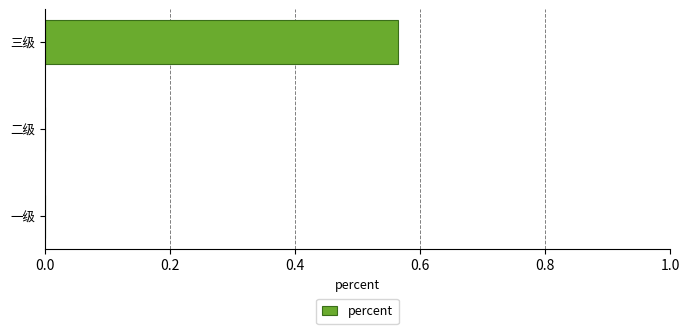

Is it true that the value at 二级 is 0.2?

False